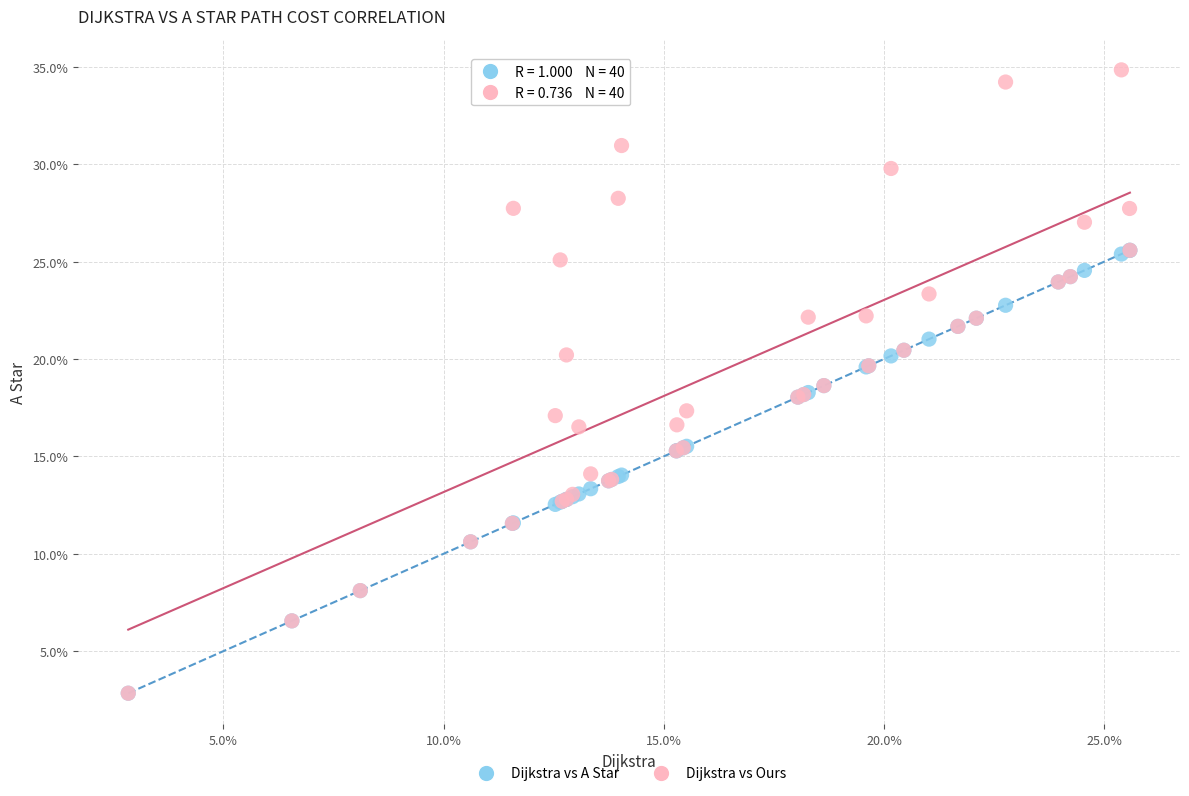

Which series has the largest Y range (max minus min)?

Dijkstra vs Ours